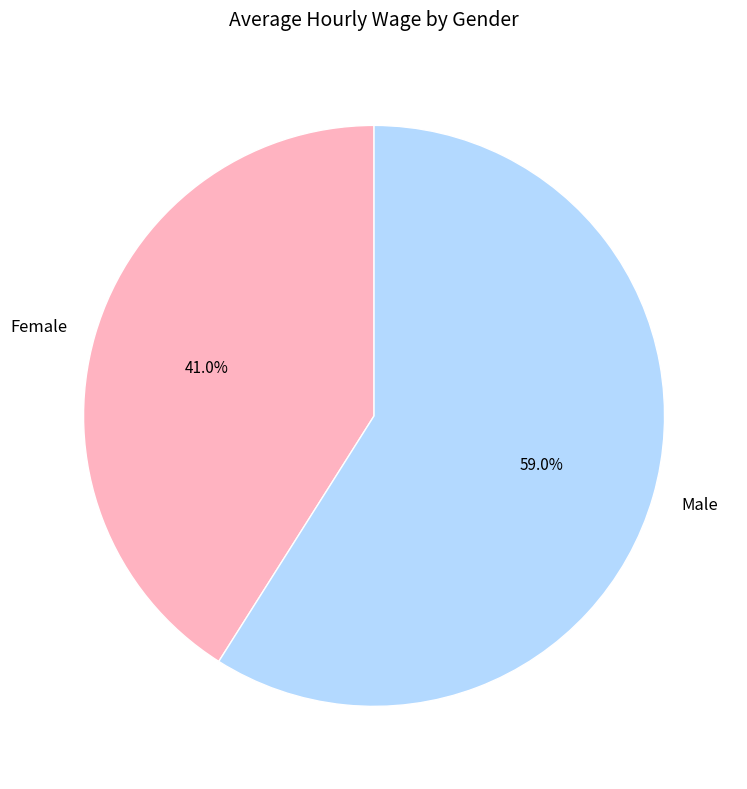

Which category has the smallest portion of the pie?

Female